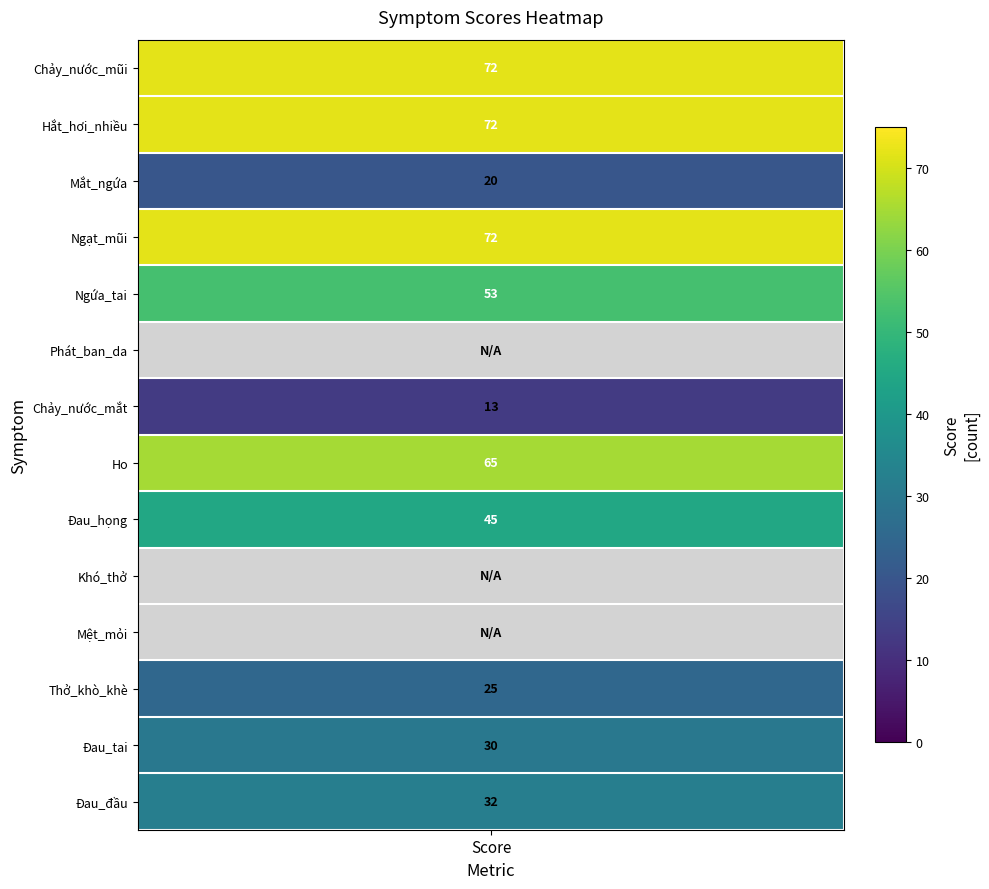

Between Phát_ban_da and Đau_tai, which is larger?

Đau_tai